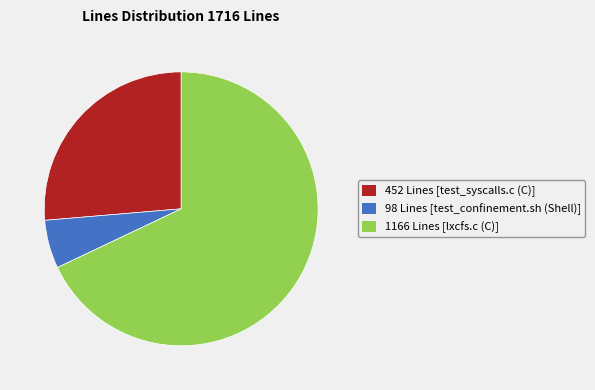

Do 98 Lines [test_confinement.sh (Shell)] and 1166 Lines [lxcfs.c (C)] together represent more than half of the pie?

Yes